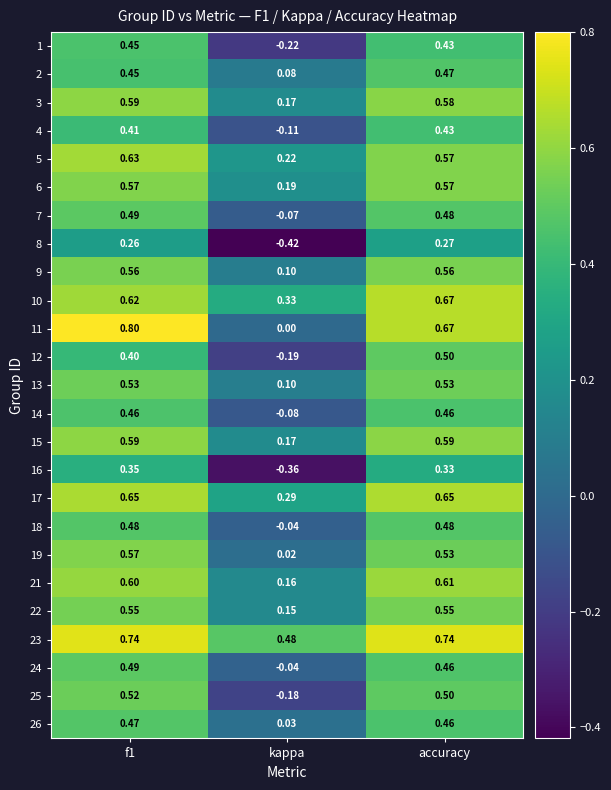

Which category has the lowest value across all series?

kappa